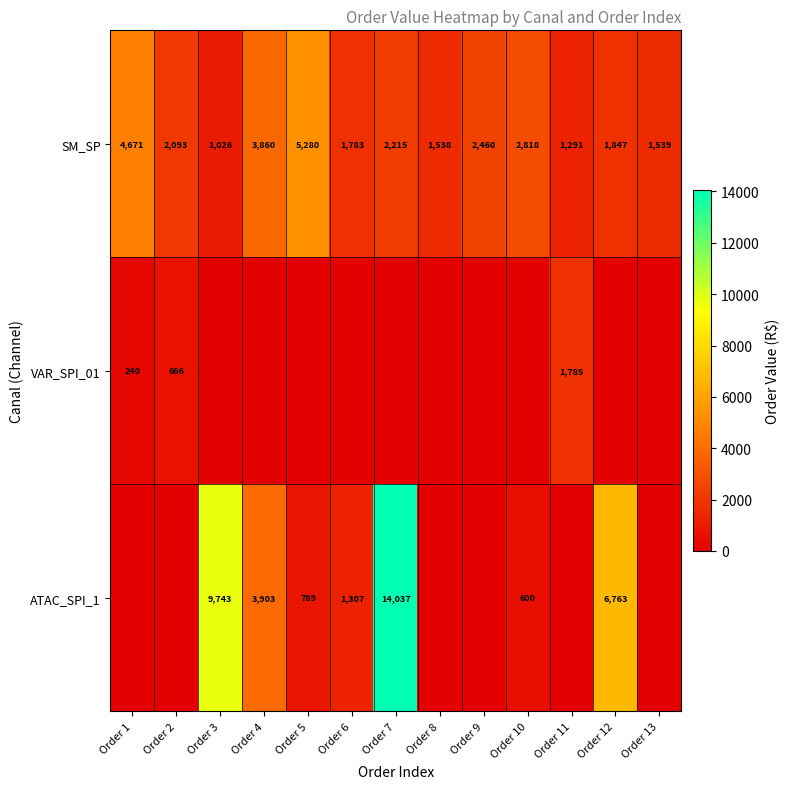

What is the sum of the SM_SP values at Order 7 and Order 4?

6075